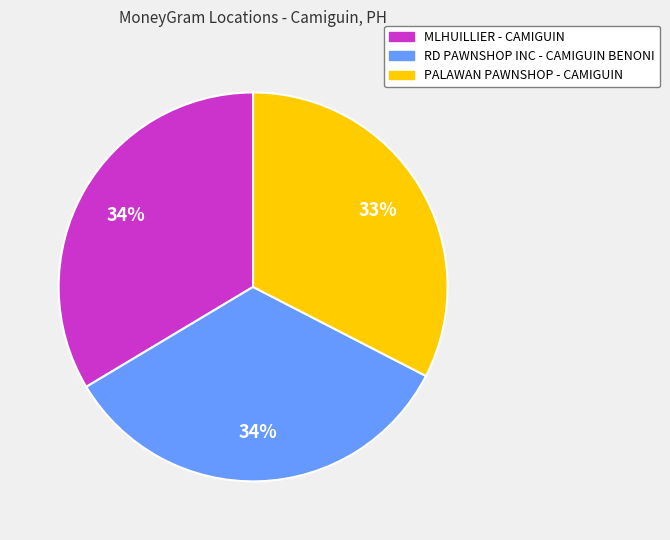

Which category has the smallest portion of the pie?

PALAWAN PAWNSHOP - CAMIGUIN